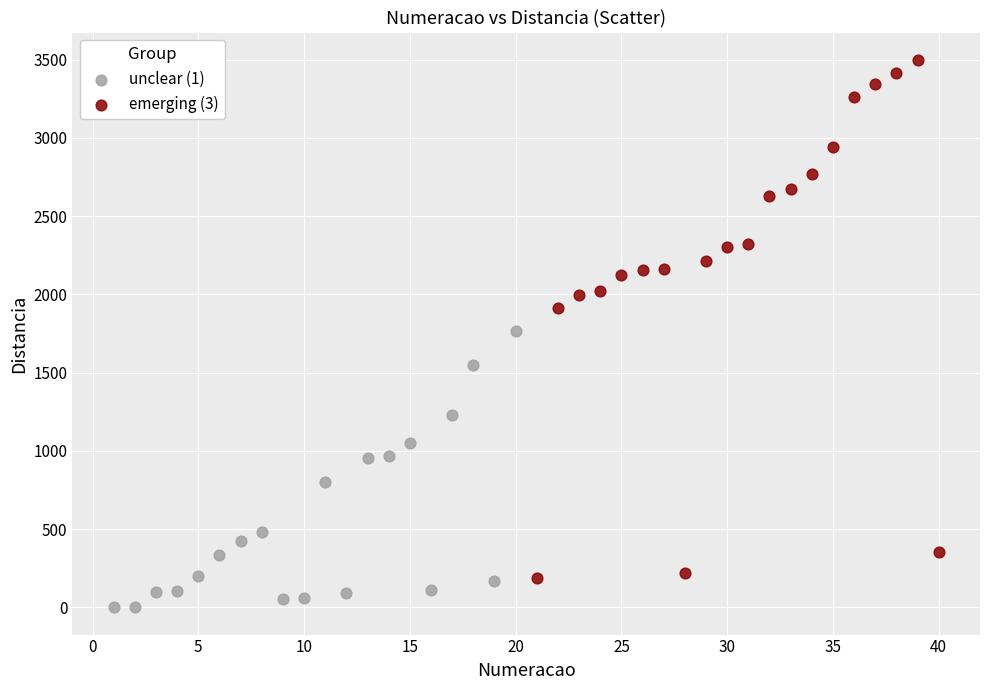

Which series has the widest spread of Y values?

emerging (3)